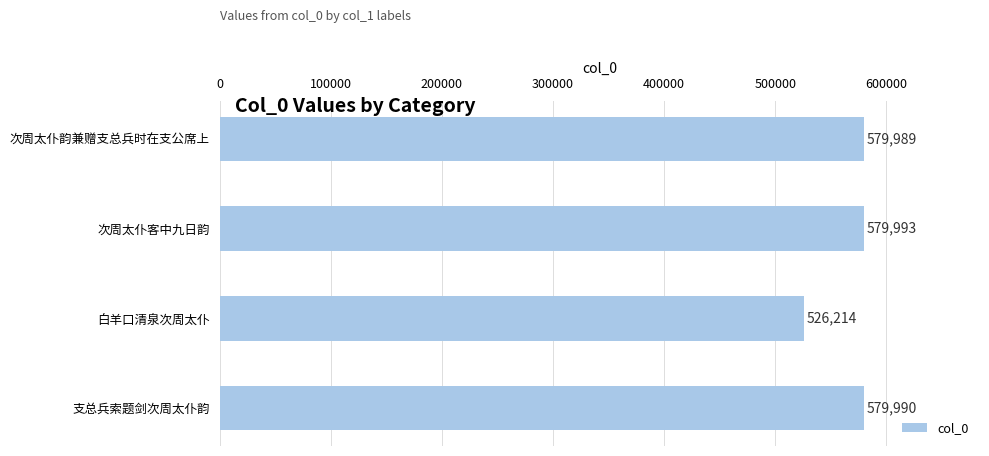

Reading bottom to top, transcribe all the data shown in this chart.

579990	526214	579993	579989